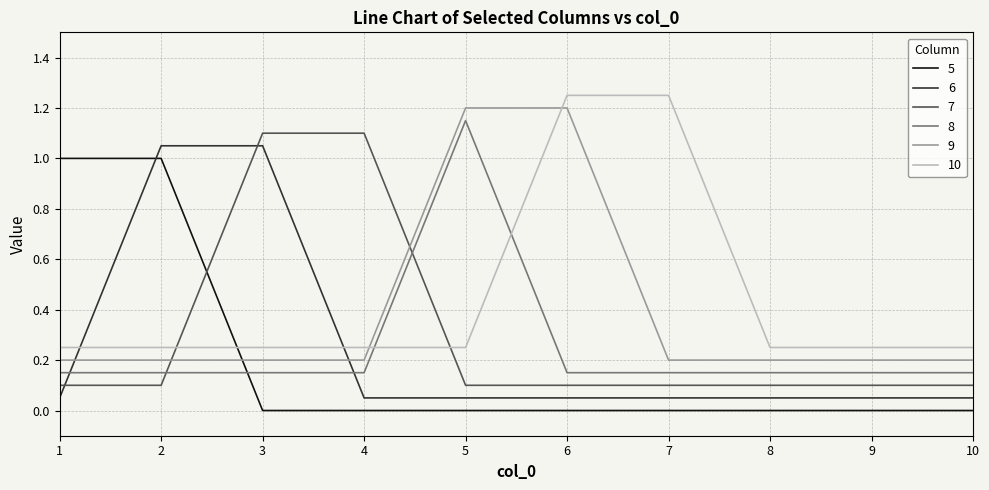

Is it true that 9 equals 0.3 at 9?

False